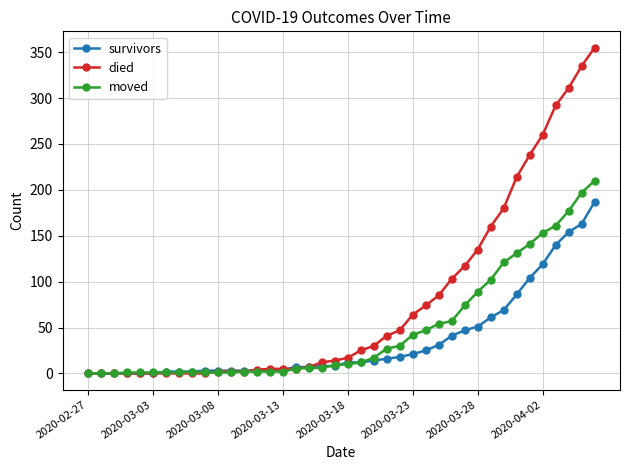

Rank the series by their maximum value, from highest to lowest.

died, moved, survivors